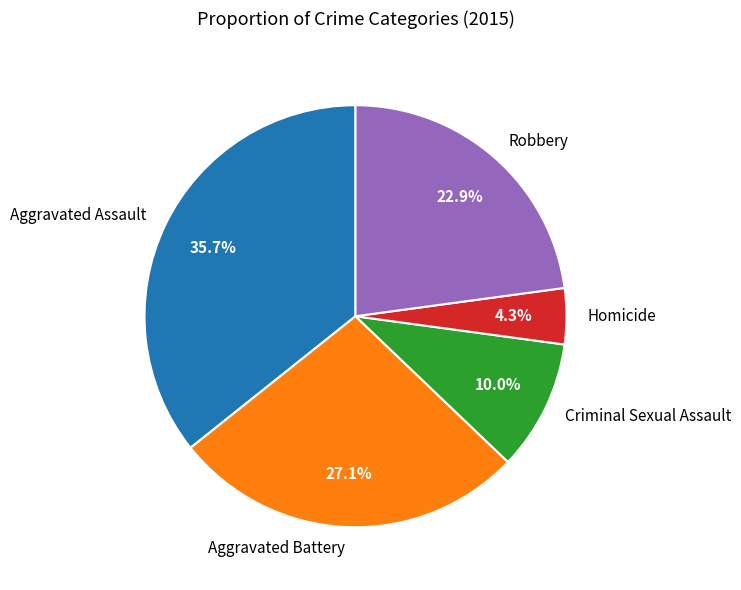

To the nearest percent, what percentage of the pie is Robbery?

23%